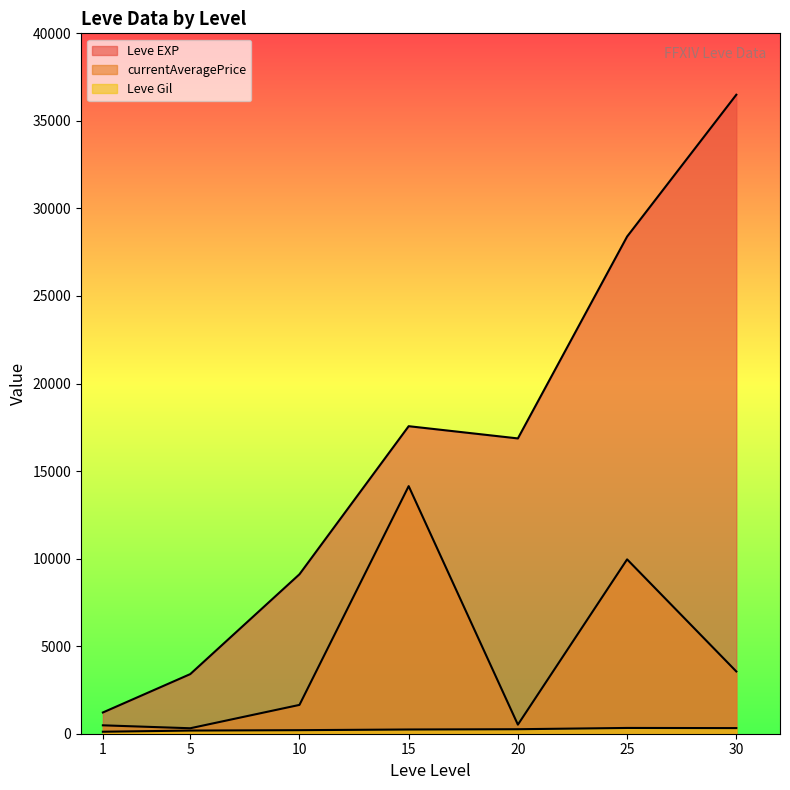

Is it true that Leve EXP equals 1159 at 1?

False